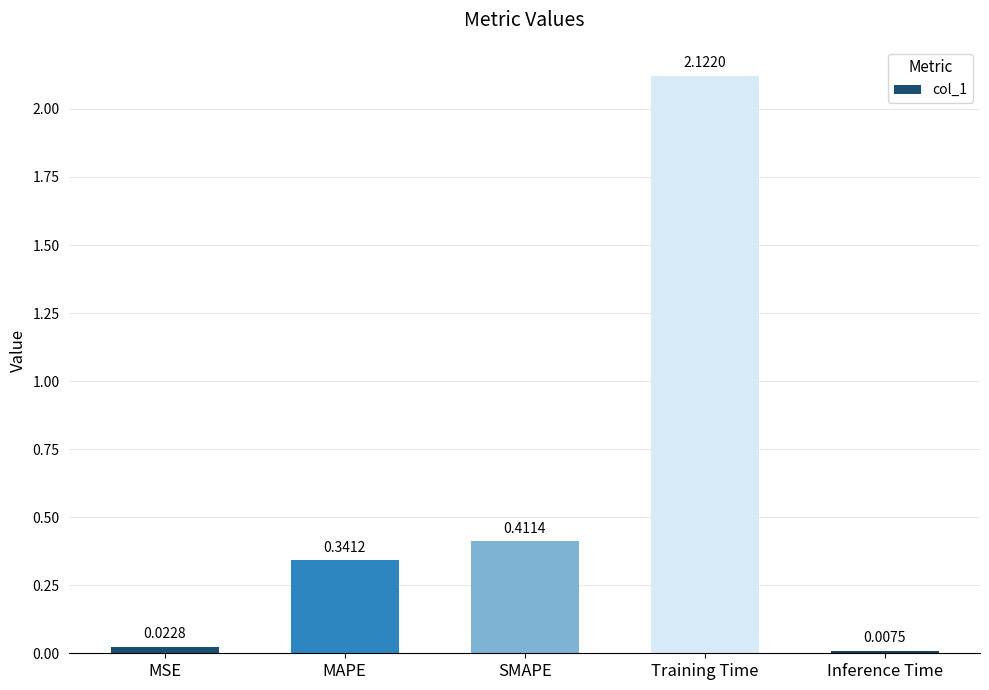

What is the average value?

0.6